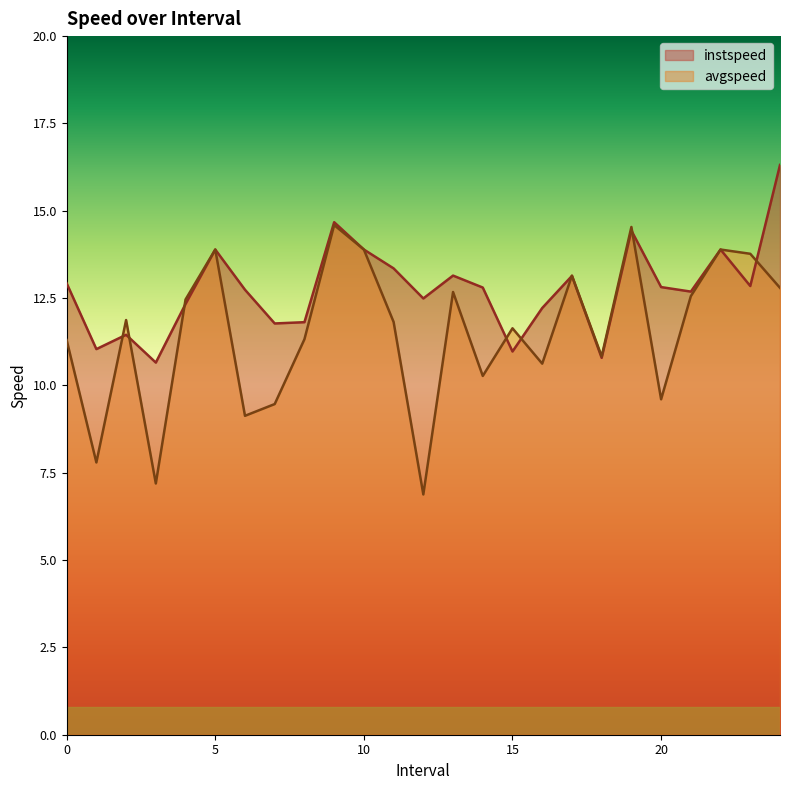

What is the approximate value of instspeed at 11.0?

13.4